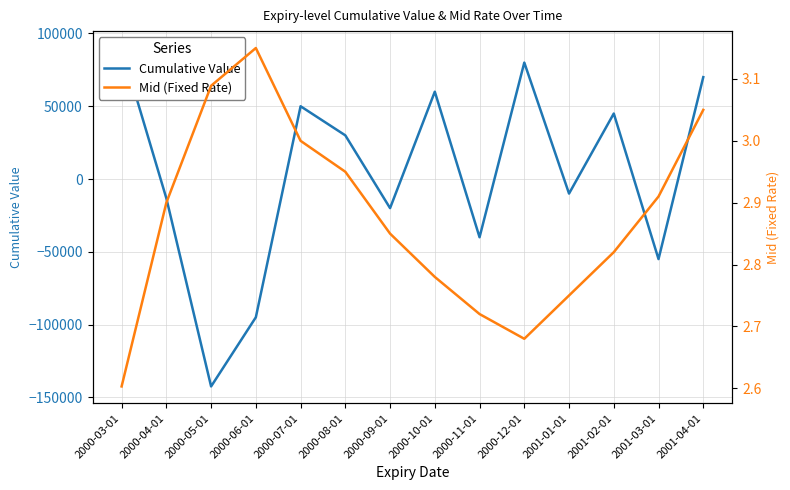

True or false: Mid (Fixed Rate) has a value of 4.0 at 2000-03-01.

False